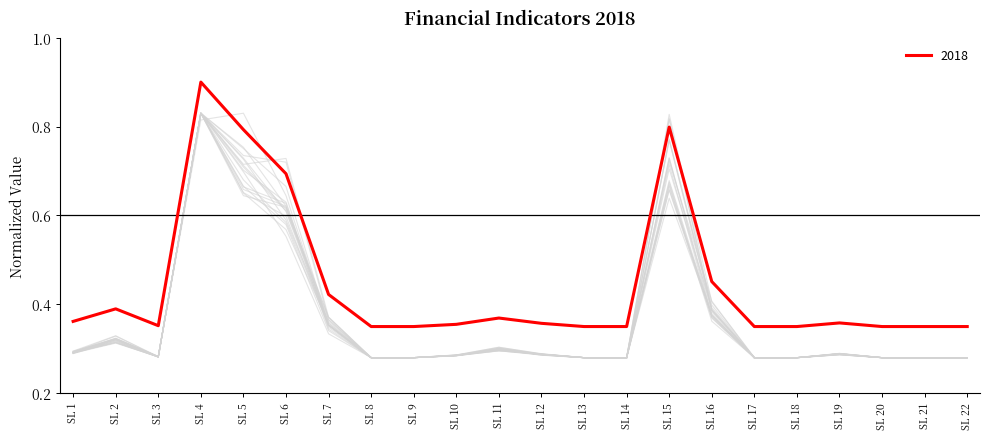

Count the values in the range 0 to 1.

22